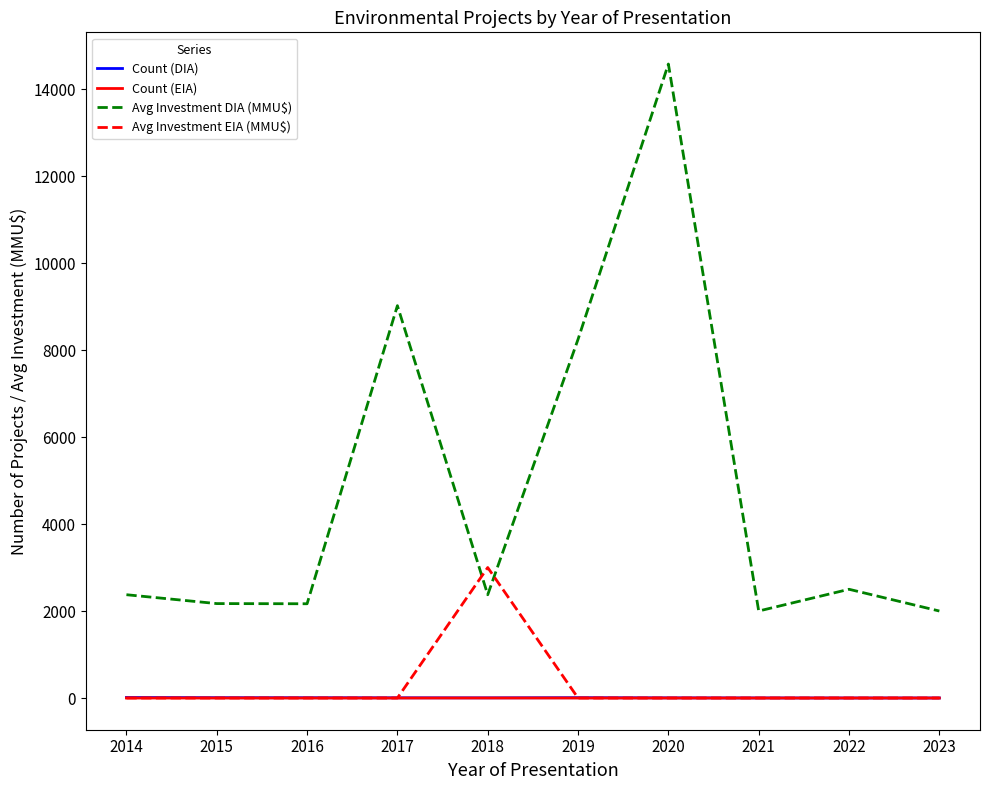

What is the spread (max minus min) of values at 2020?

14575